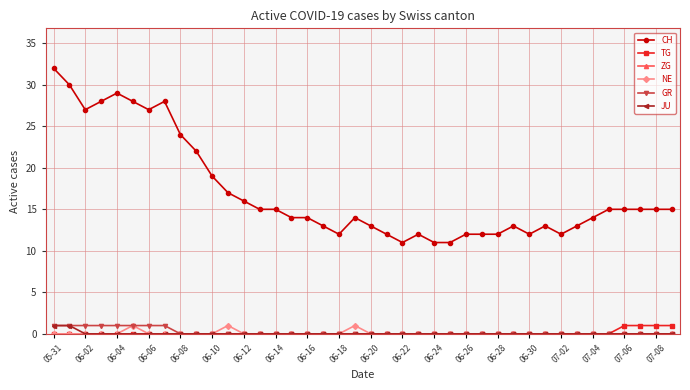

Which series has the widest spread of values?

CH